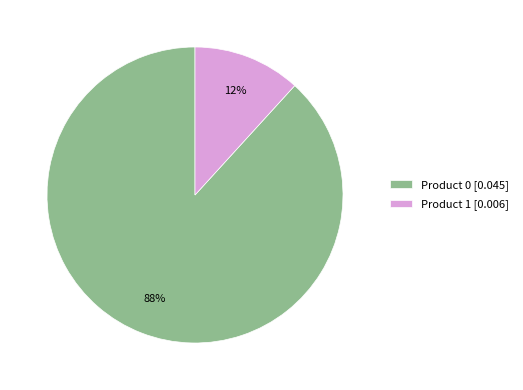

How many slices are in this pie chart?

2